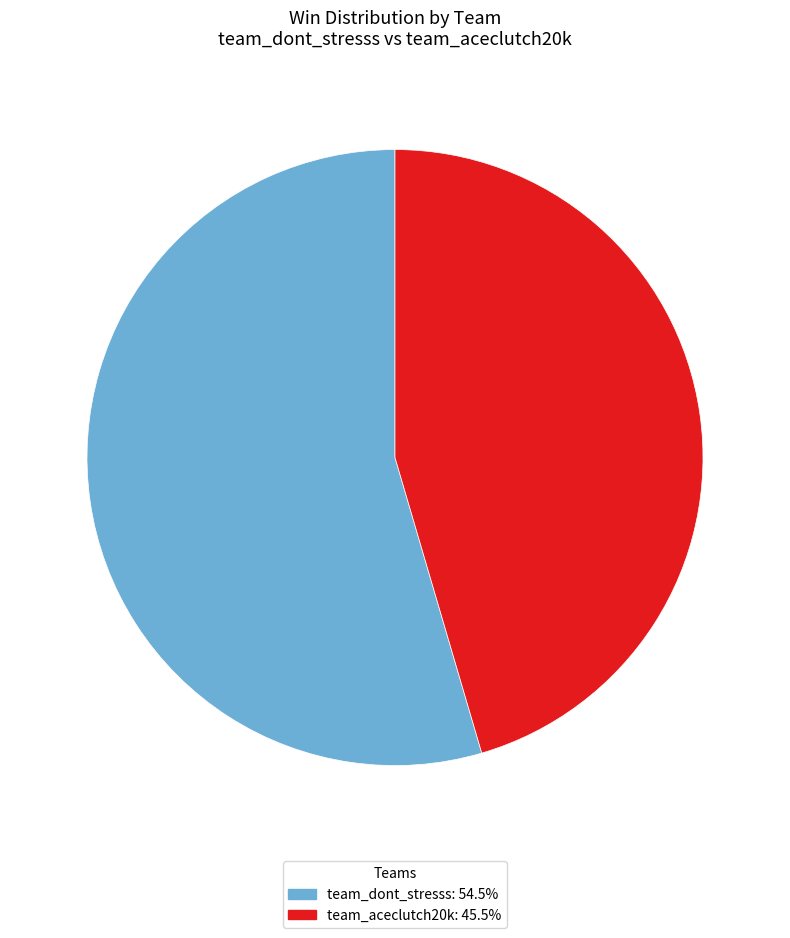

Rank the categories by value from highest to lowest.

team_dont_stresss, team_aceclutch20k